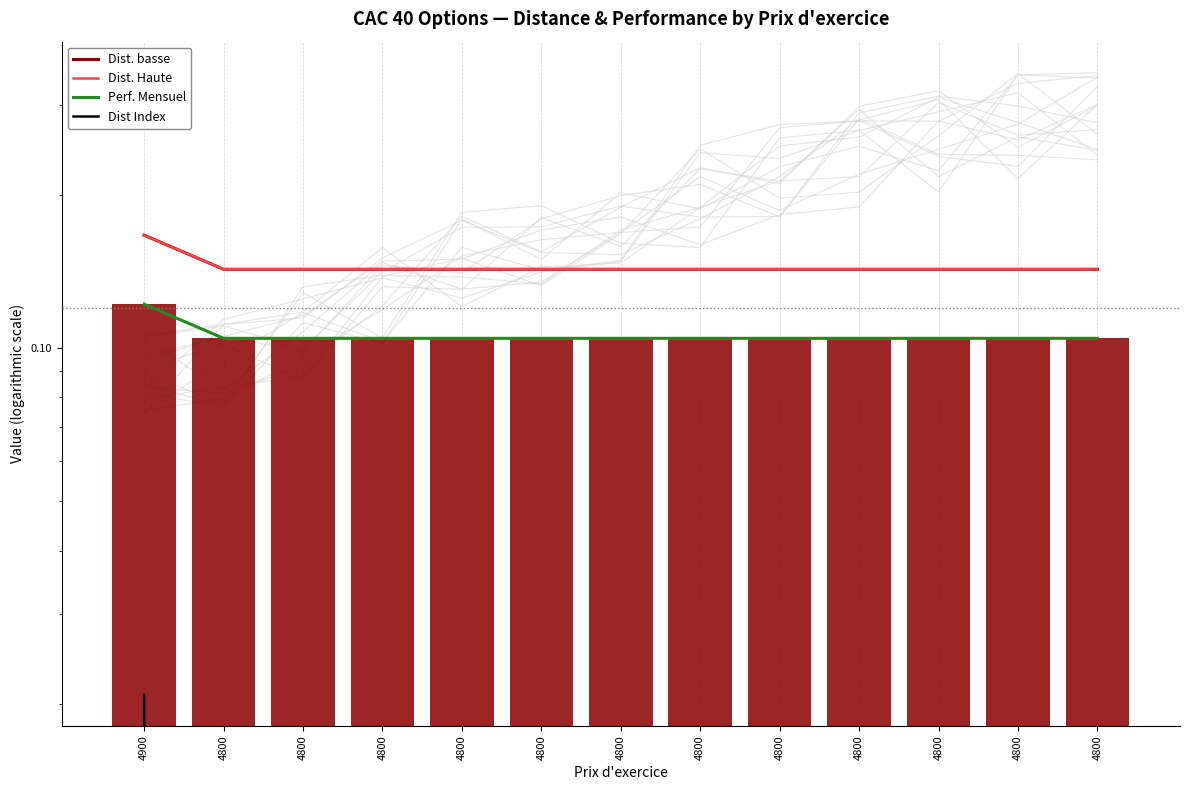

Reading right to left, transcribe all the data shown in this chart.

Dist. basse: 0.1	0.1	0.1	0.1	0.1	0.1	0.1	0.1	0.1	0.1	0.1	0.1	0.2
Dist. Haute: 0.1	0.1	0.1	0.1	0.1	0.1	0.1	0.1	0.1	0.1	0.1	0.1	0.2
Perf. Mensuel: 0.1	0.1	0.1	0.1	0.1	0.1	0.1	0.1	0.1	0.1	0.1	0.1	0.1
Dist Index: 0.0	0.0	0.0	0.0	0.0	0.0	0.0	0.0	0.0	0.0	0.0	0.0	0.0